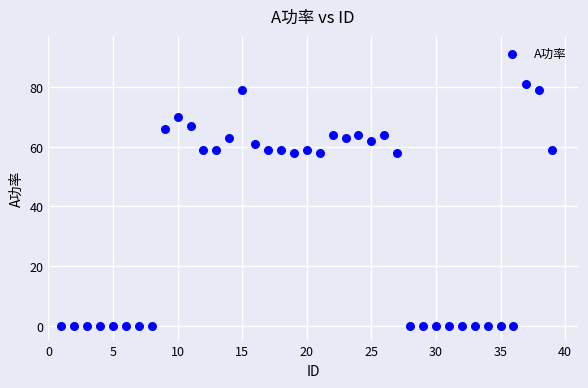

What is the range of Y values (max minus min)?

81